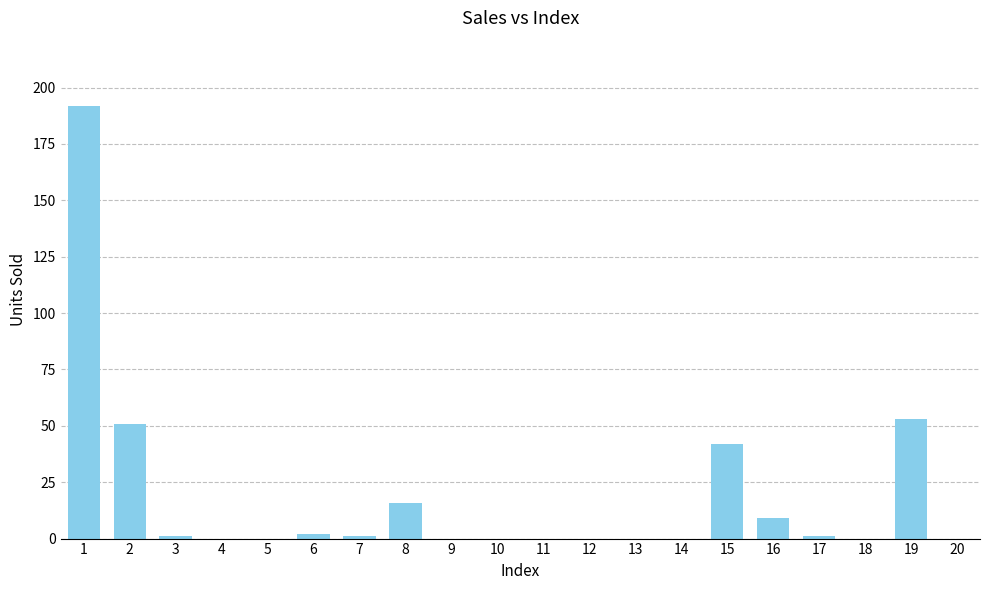

What is the change in value from 7 to 13?

-1